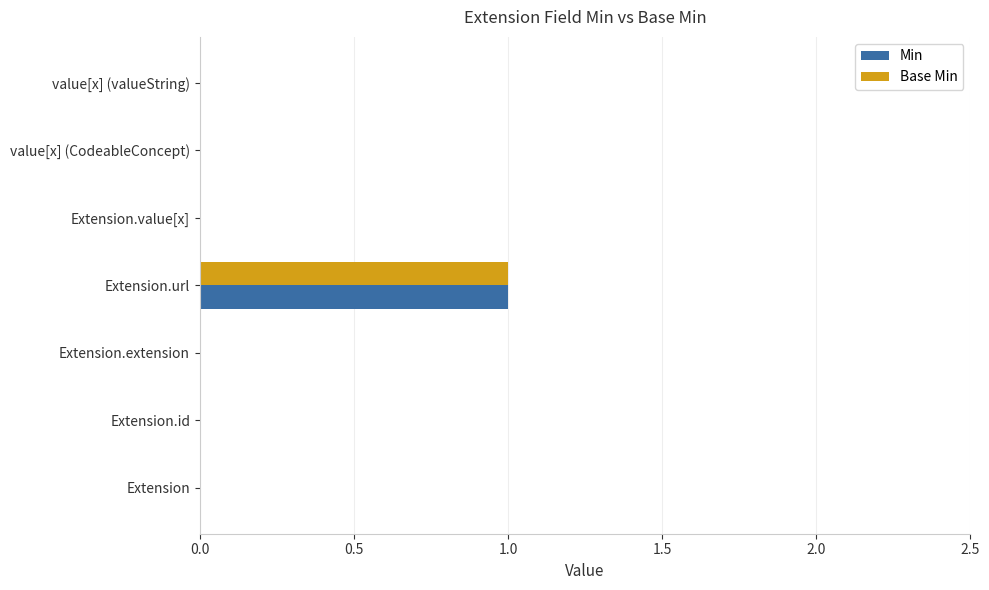

At which category is the sum across all series the highest?

Extension.url